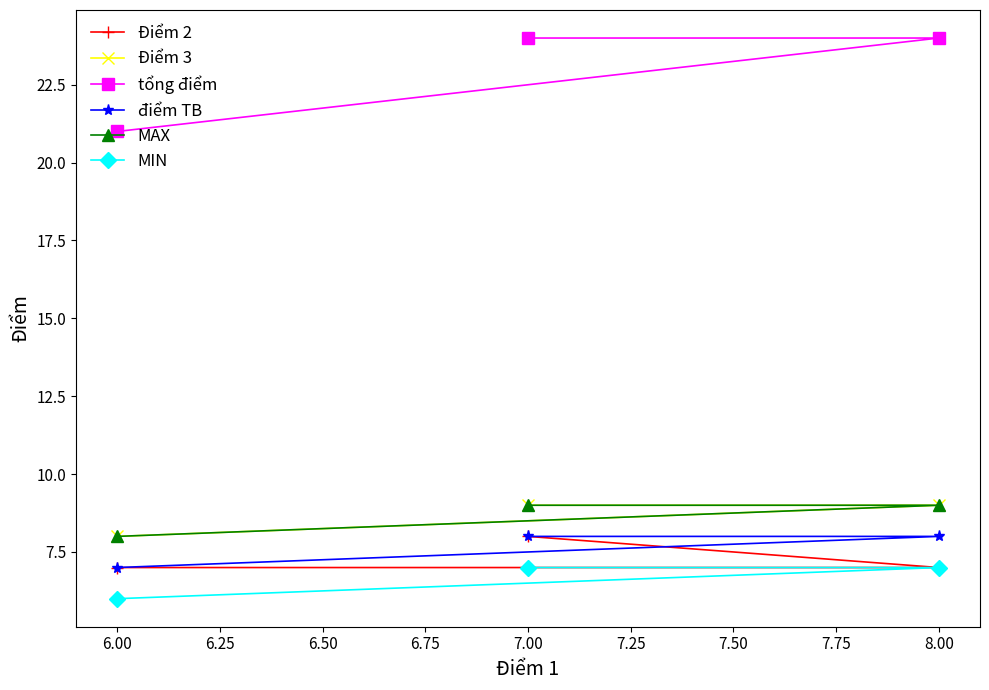

What is the spread (max minus min) of values at 6.00?

15